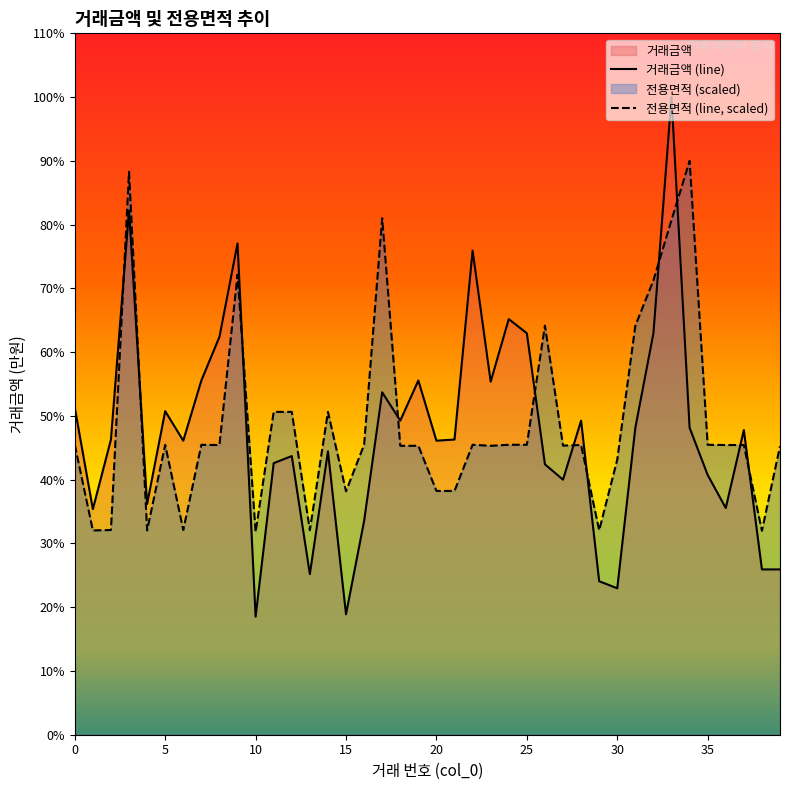

At which category is the sum across all series the highest?

33